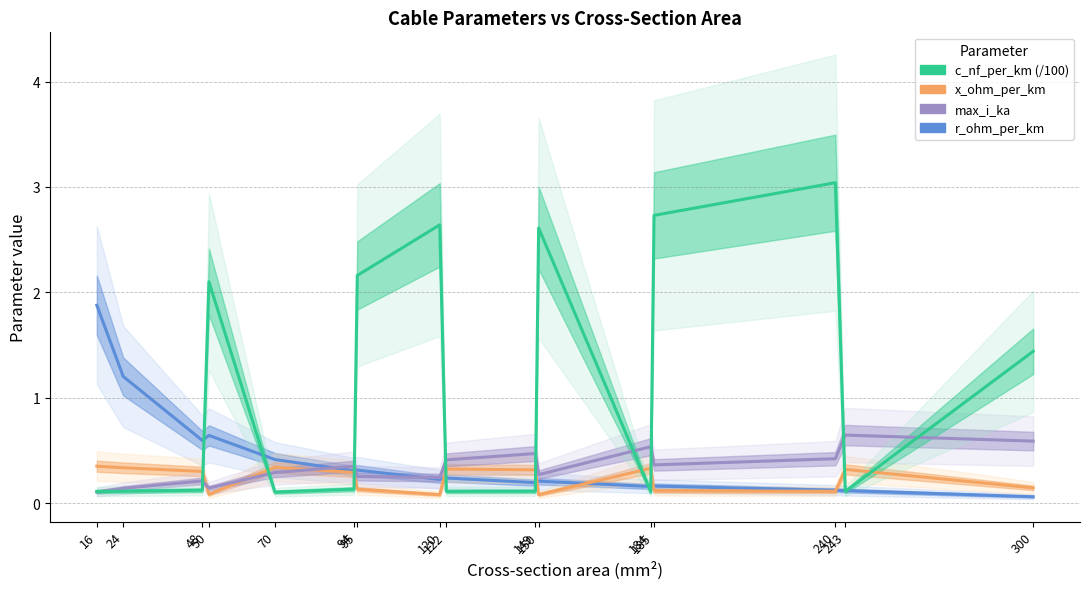

What is the difference between the maximum and minimum values in the max_i_ka series?

0.5